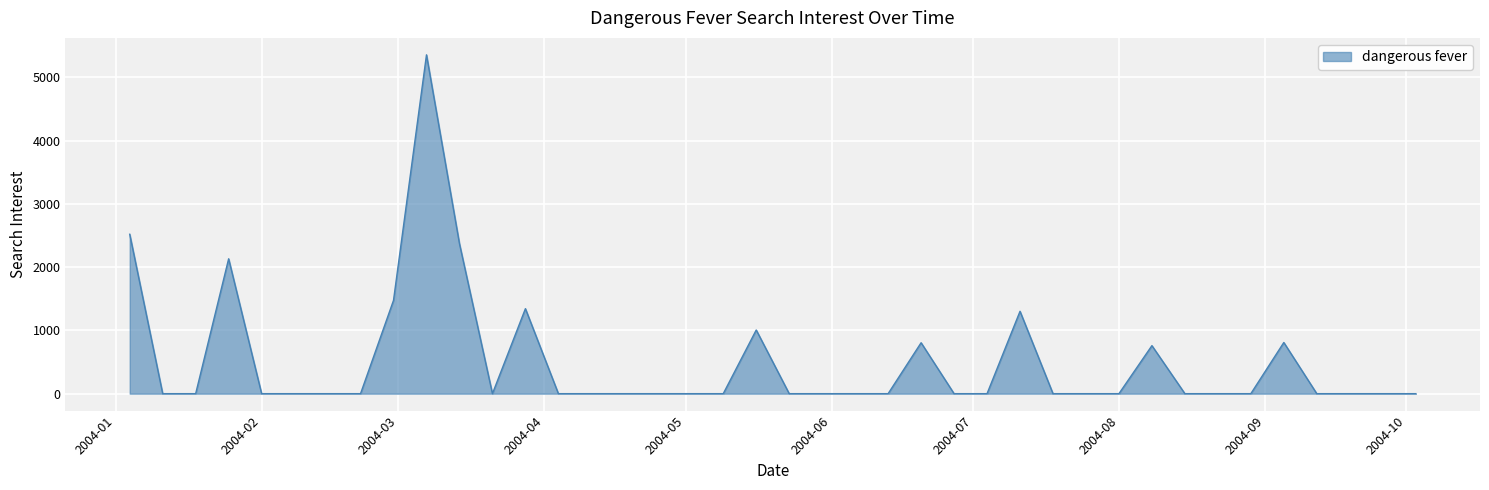

What is the greatest value displayed?

5355.9